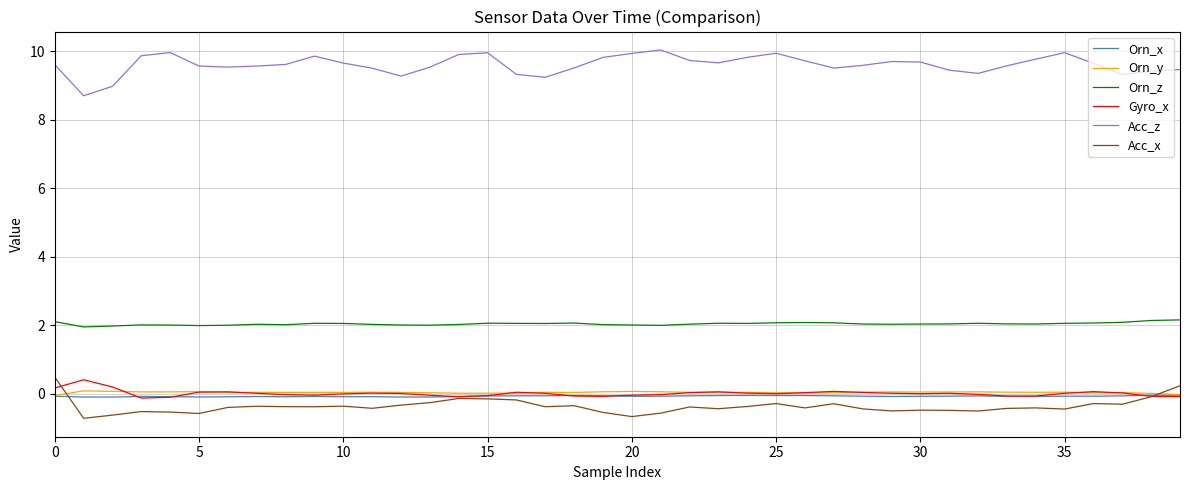

What is the lowest value of the Acc_z series?

8.7